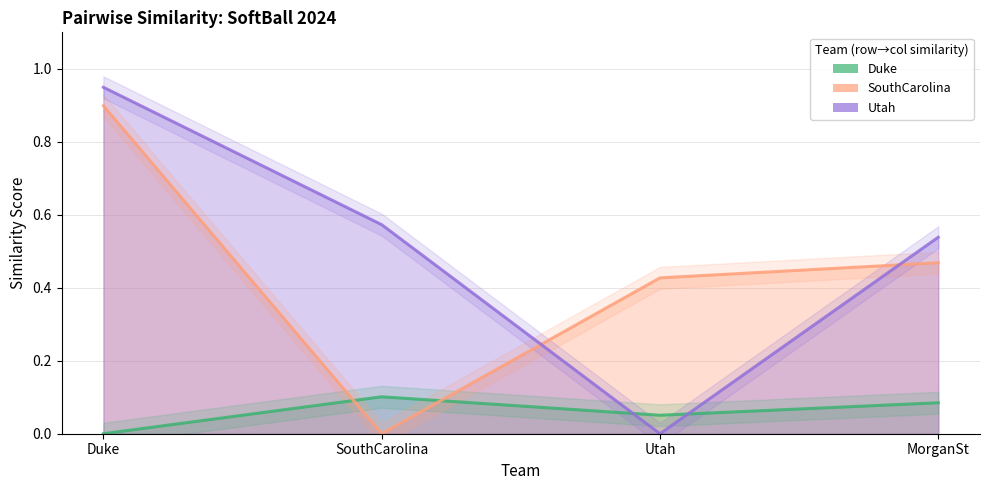

How many positive values does the 2024.SB.SouthCarolina series have?

3